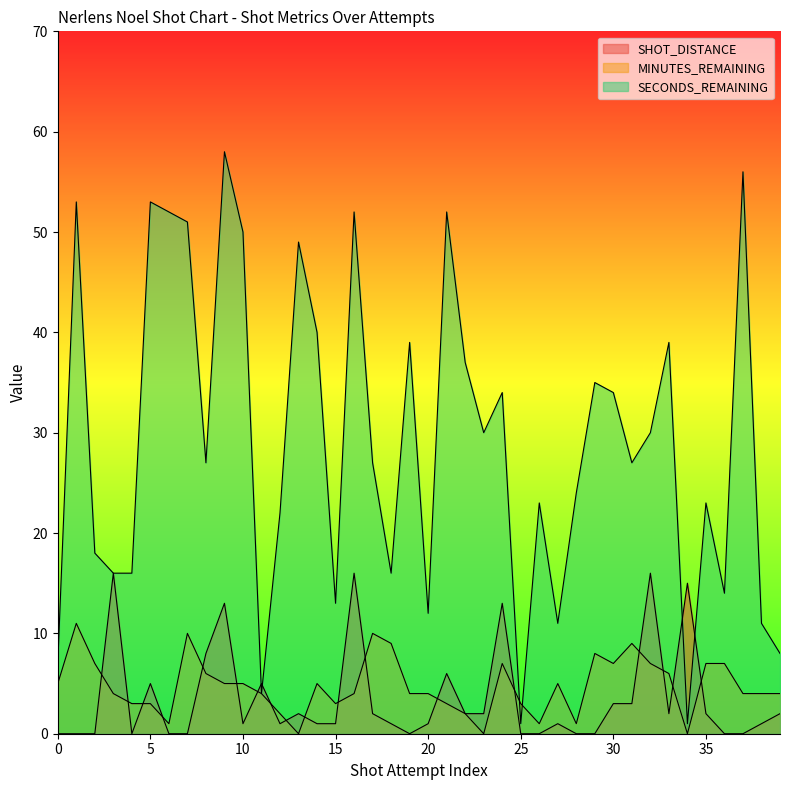

Which category has the lowest value in the MINUTES_REMAINING series?

13